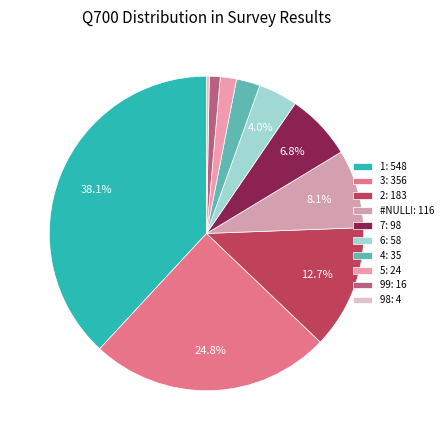

True or false: 4 accounts for 9% of the total.

False